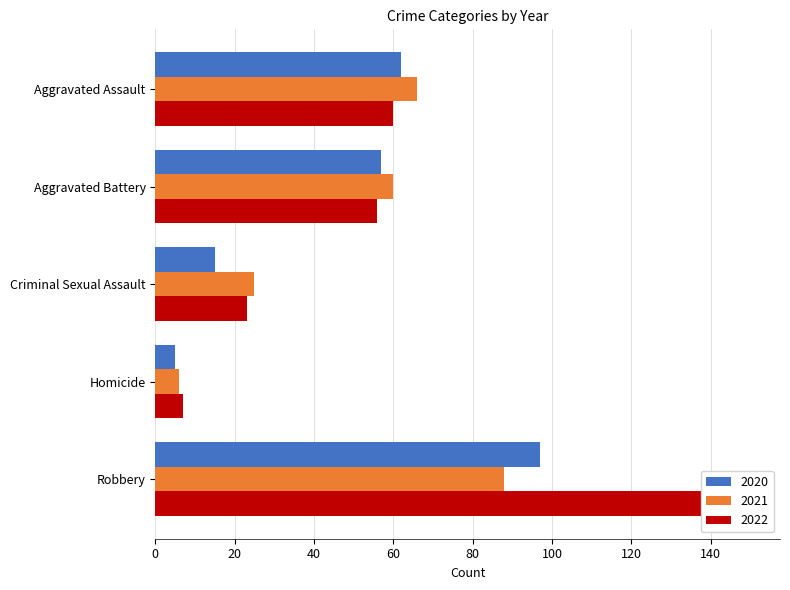

Which series has the widest spread of values?

2022